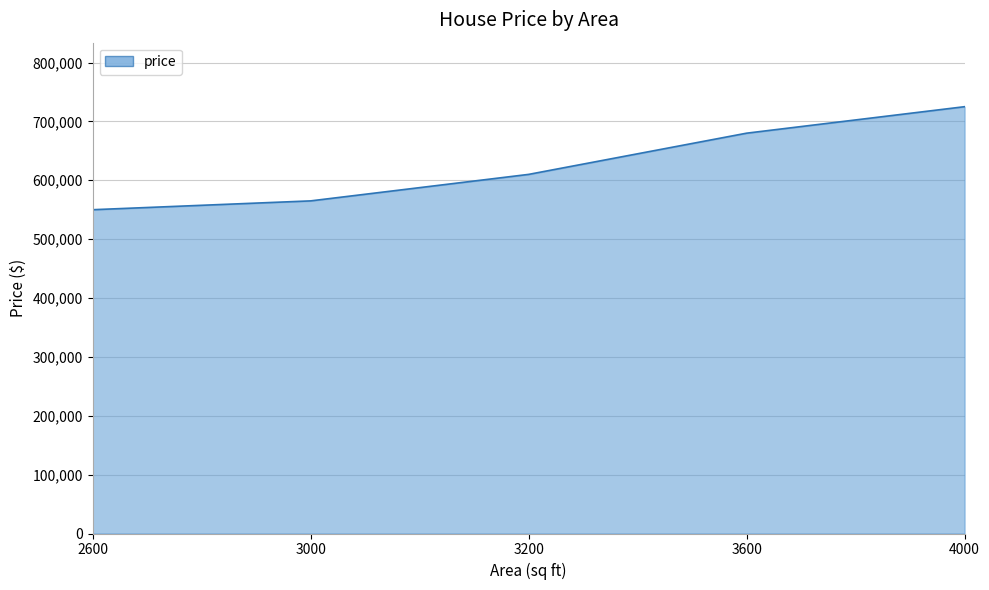

What is the sum of the values at 3600 and 2600?

1230000